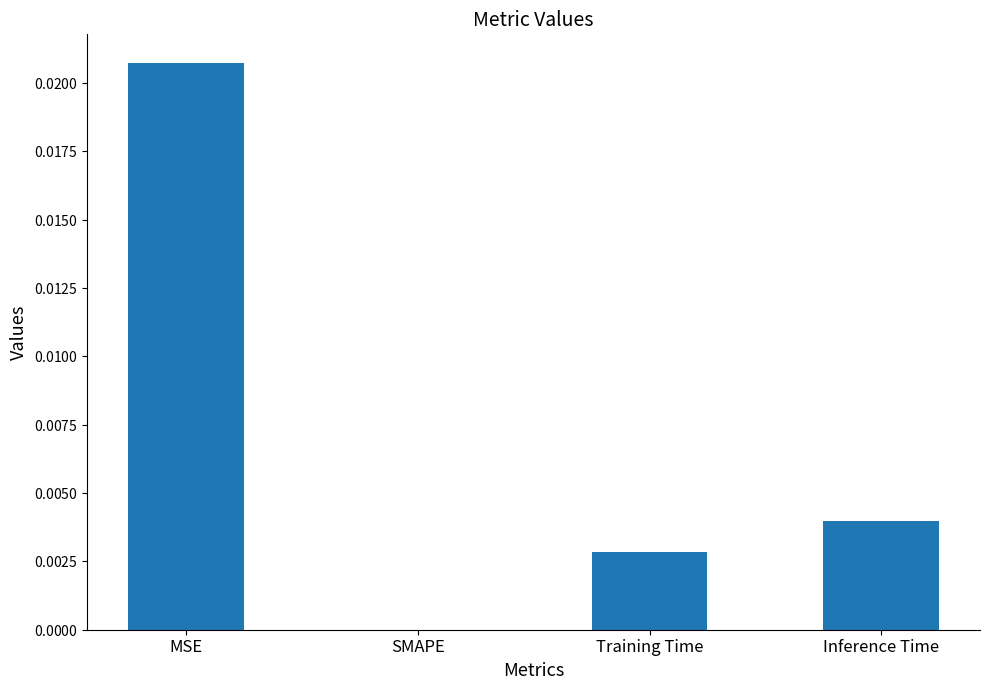

The chart shows a value of 0.0 at Training Time. True or false?

True